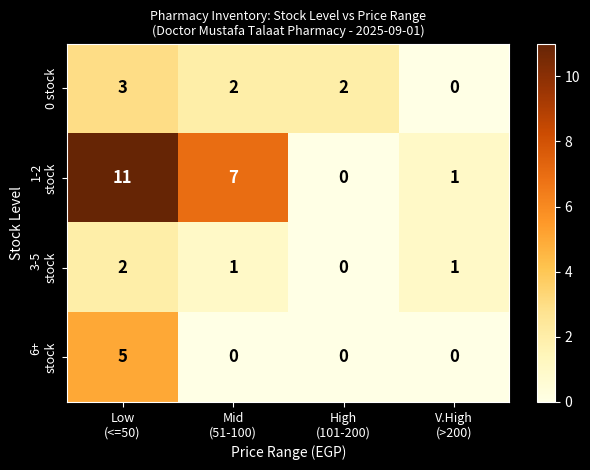

What is the greatest value displayed?

11